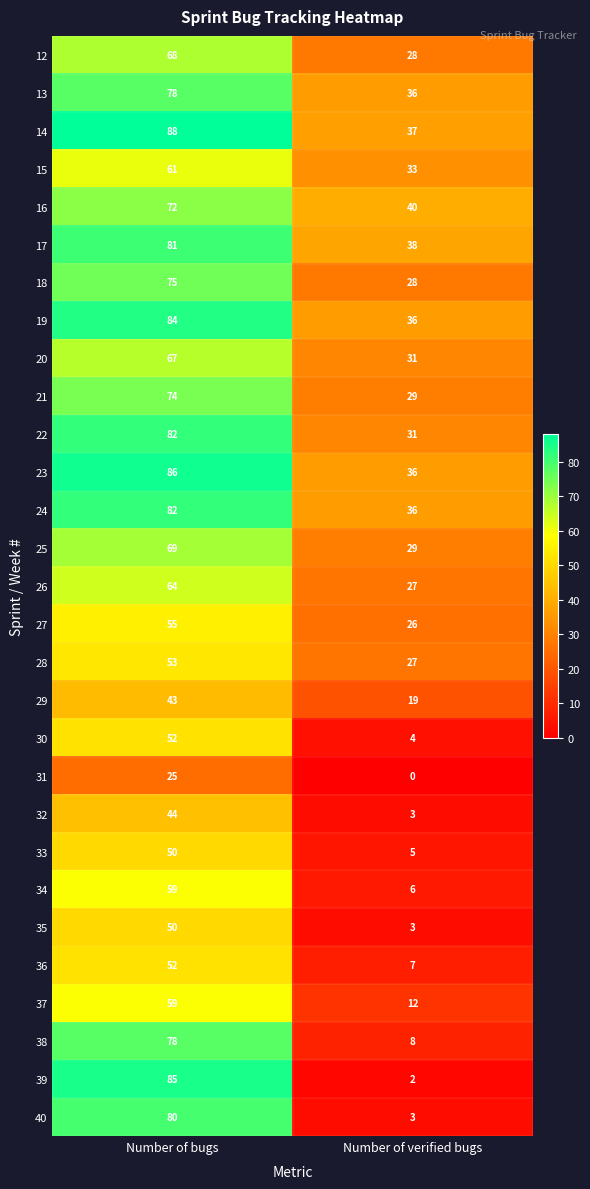

What value does the 25 series have at Number of verified bugs?

29